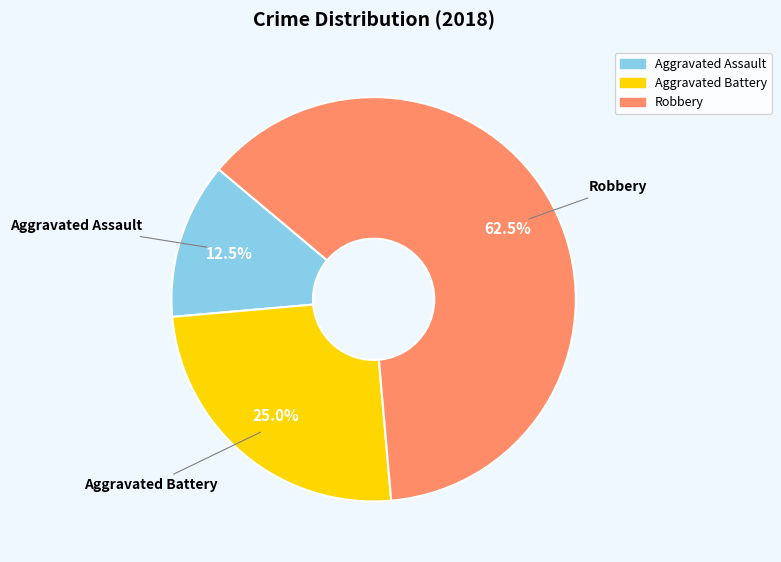

Rank the categories by value from highest to lowest.

Robbery, Aggravated Battery, Aggravated Assault